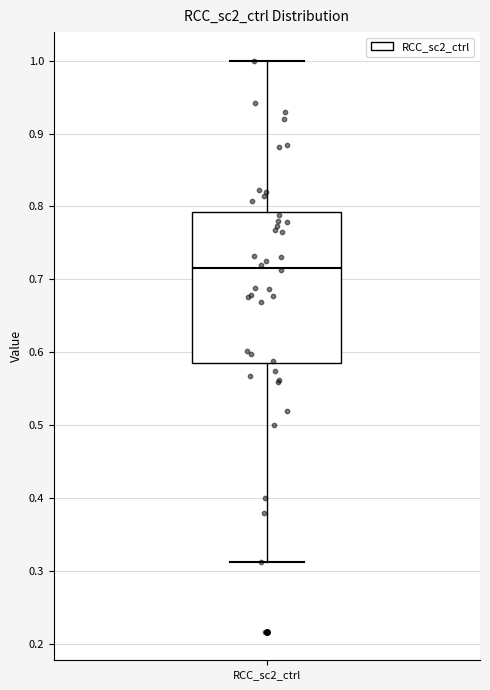

Transcribe this box plot: give where the median line is, the range the box spans, and where the two whiskers end, as read against the y-axis. The values are not printed on the chart, so give them approximately, as read against the axis.

median 0.72, box 0.58 to 0.79, whiskers 0.31 to 1.00